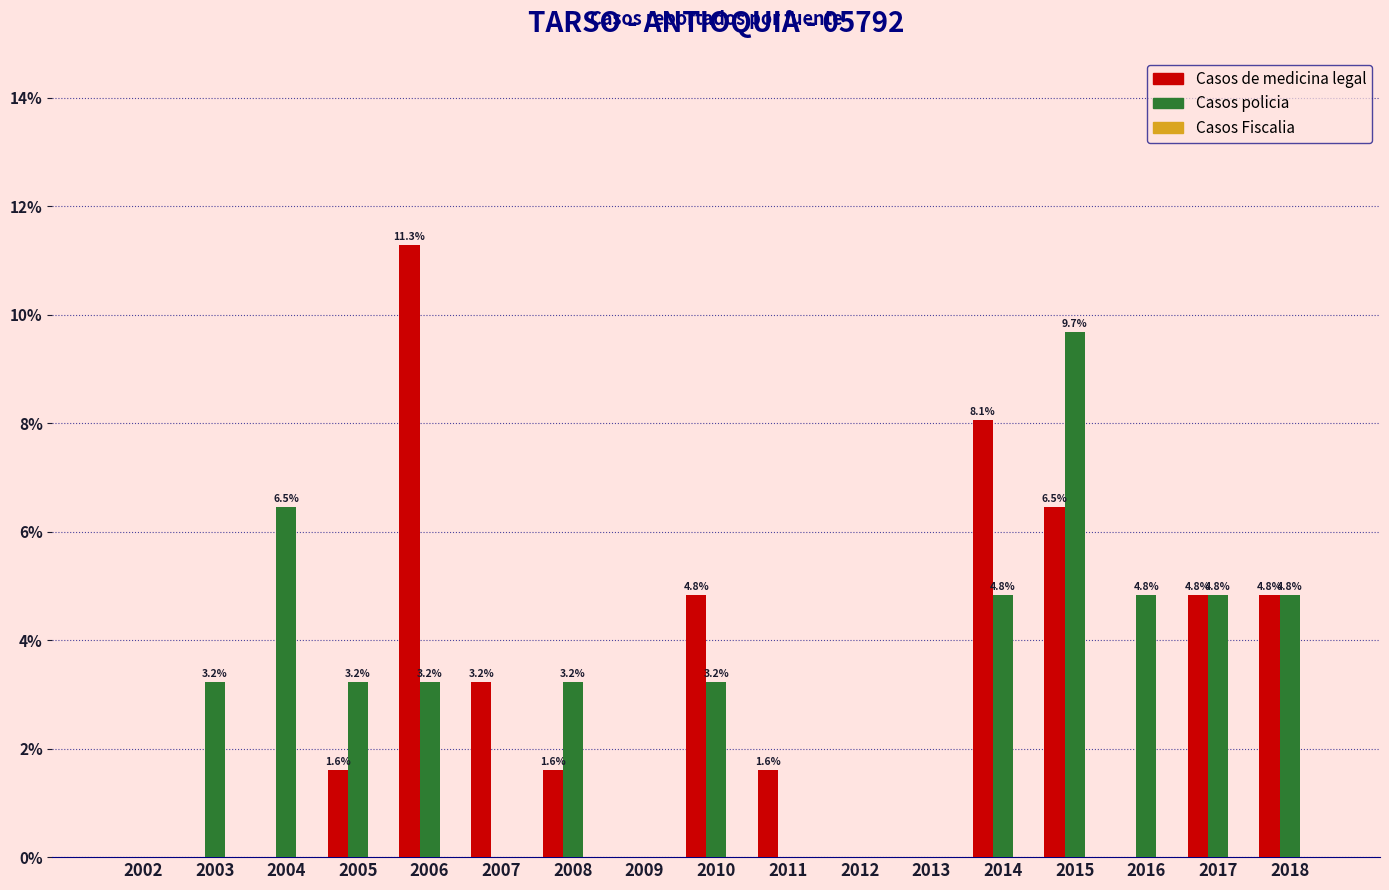

At which label does Casos policia first exceed 3?

2003